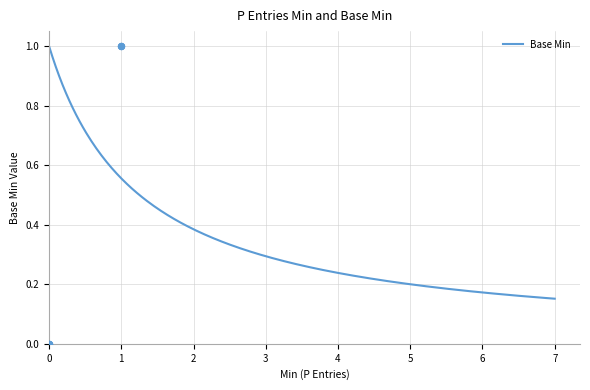

Which has a higher value, 1 or 0?

1